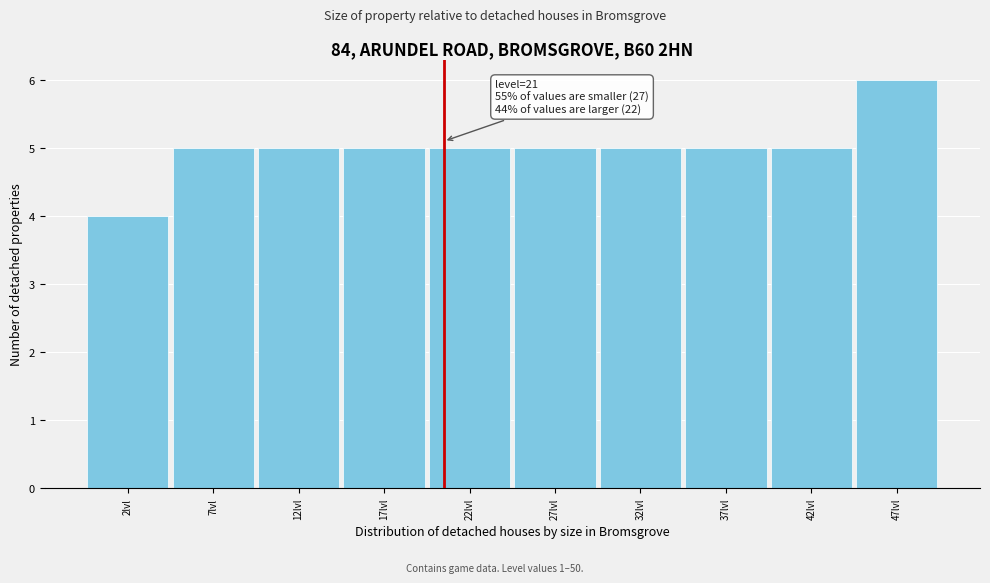

Which range on the x-axis has the tallest bar?

45 to 50